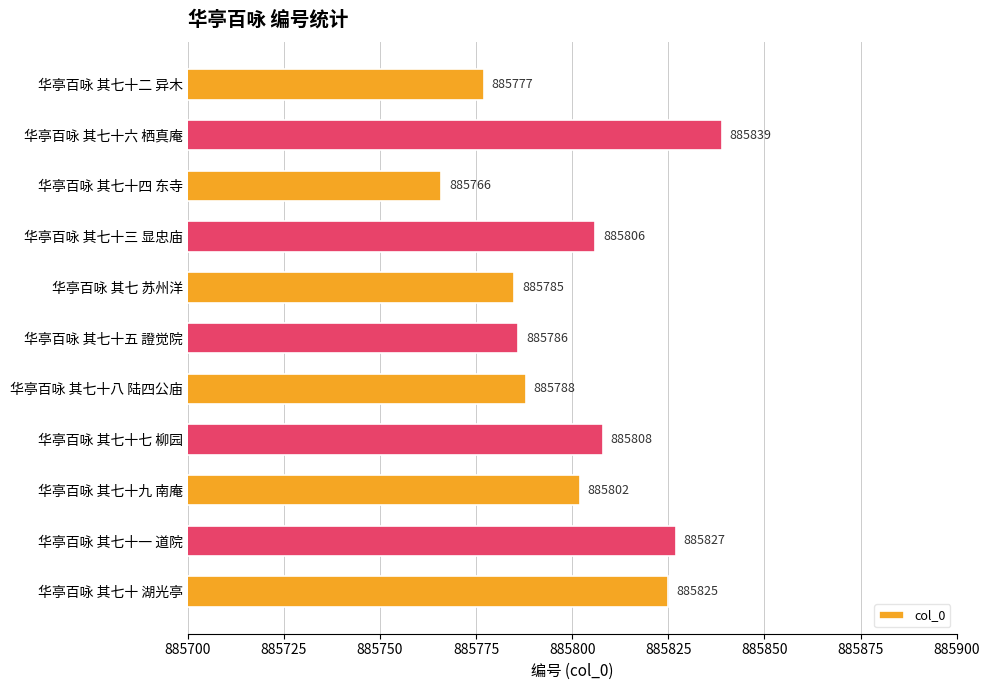

At which label is the value closest to 885802?

华亭百咏 其七十九 南庵